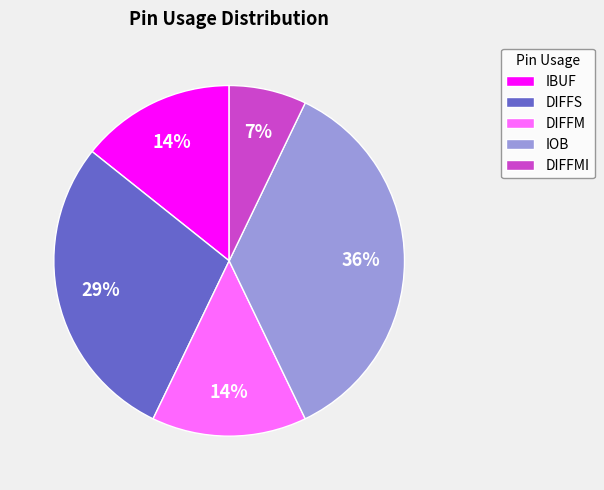

How many segments does this pie chart have?

5